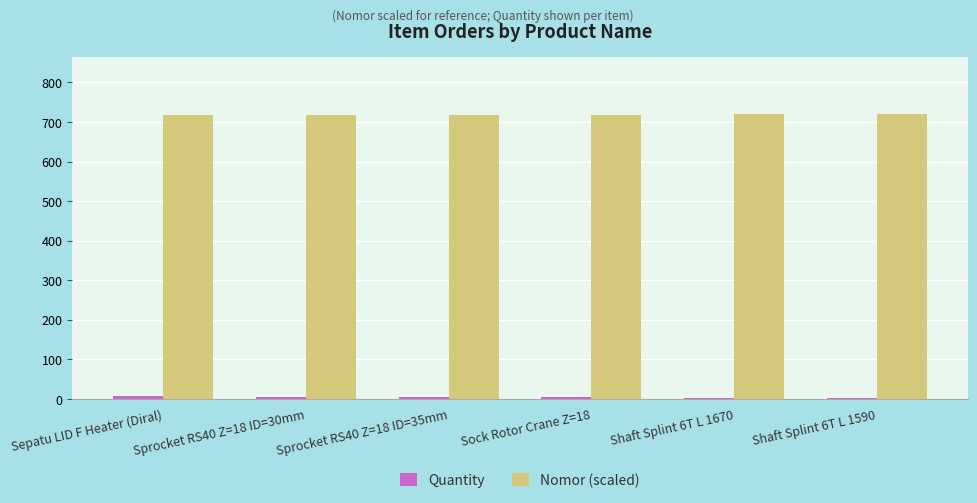

Is it true that Nomor (scaled) equals 720.0 at Shaft Splint 6T L 1590?

True